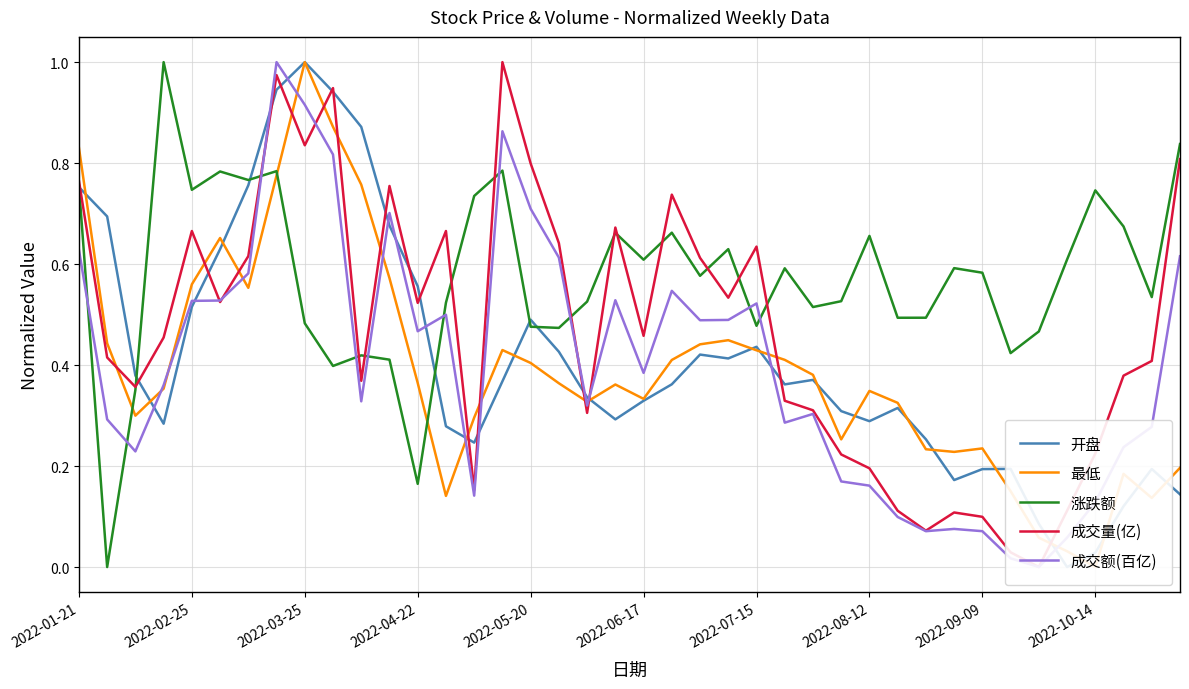

What is the sum of the 最低 values at 29 and 18?

0.7